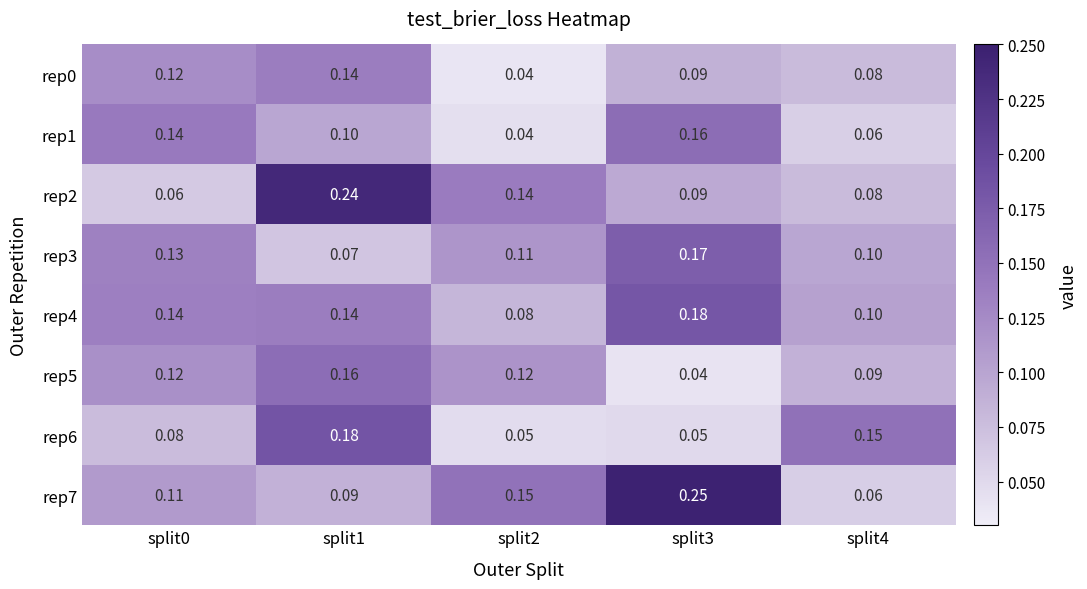

Is the value of rep4 at split2 greater than the value of rep0 at split2?

Yes